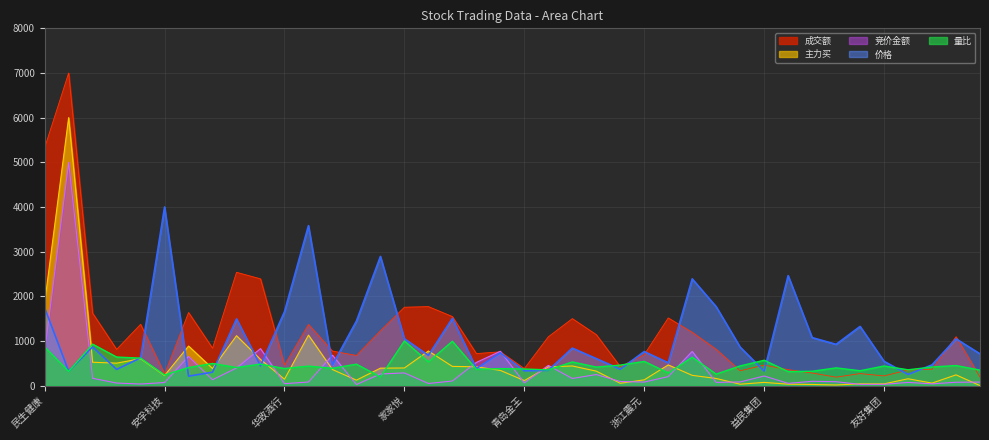

How many interior local peaks does the 成交额 series have?

12